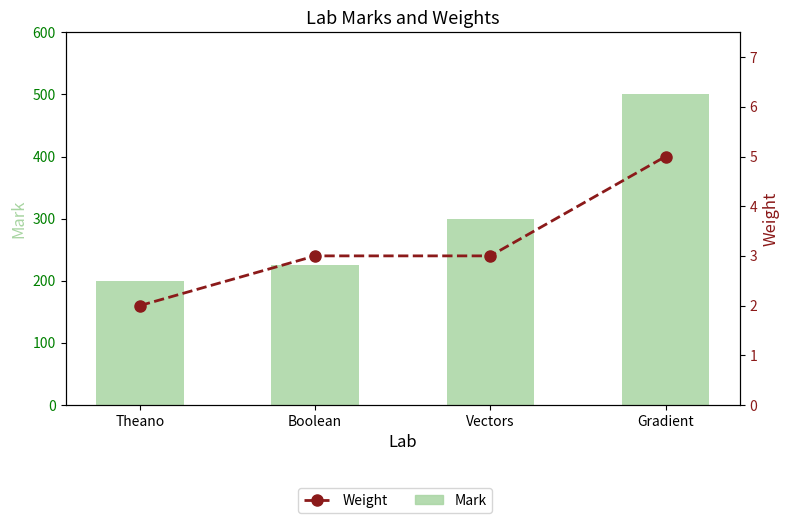

Count the number of categories in the chart.

4